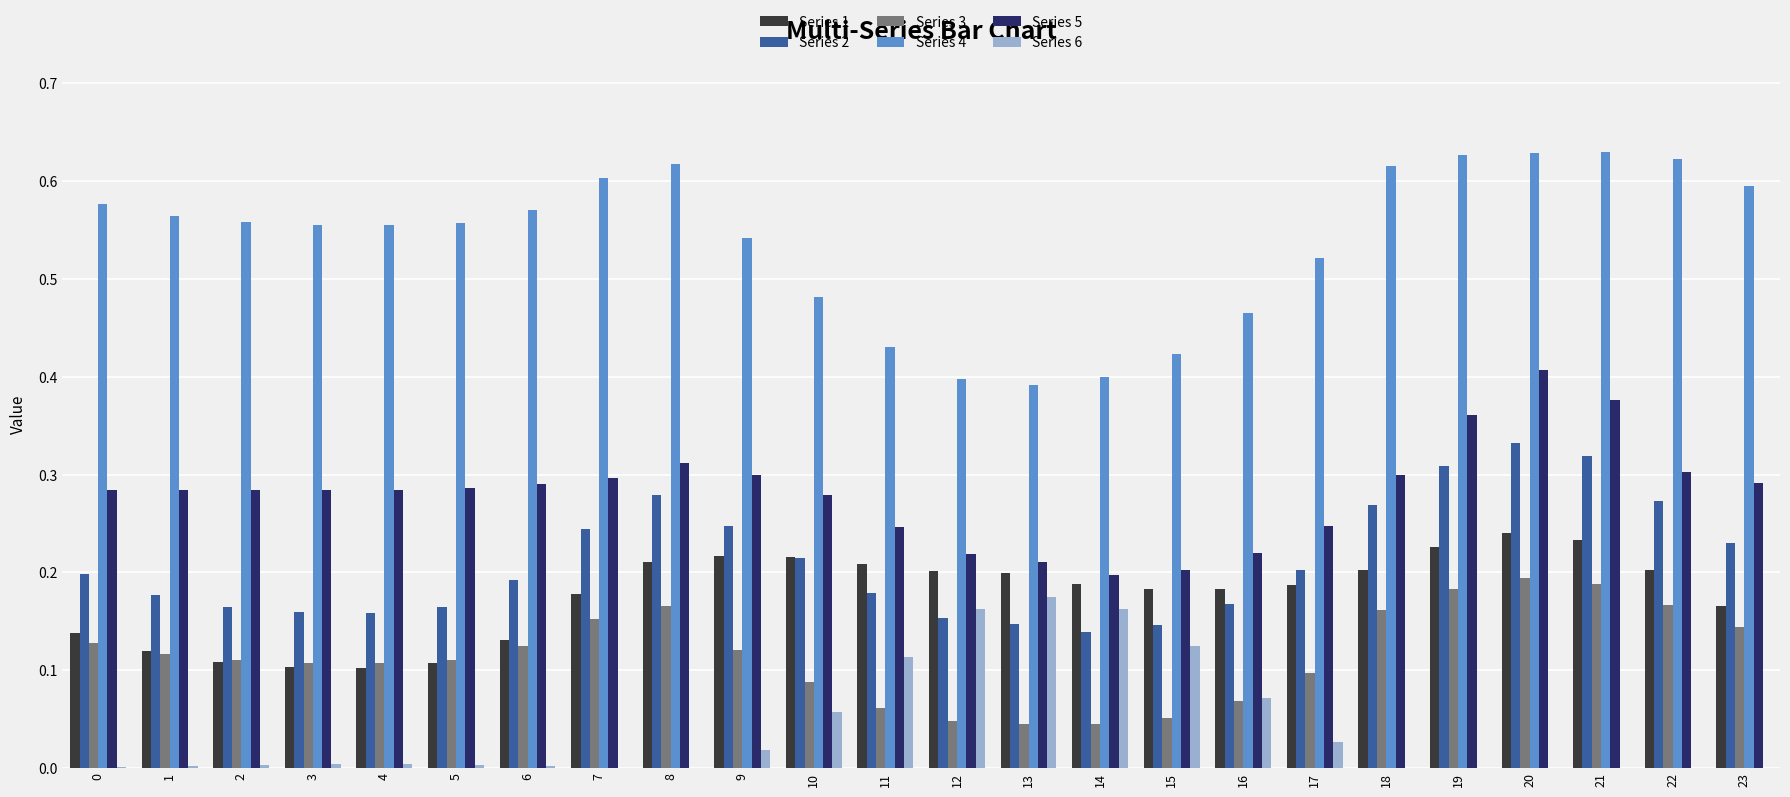

Does the chart contain stacked bars?

No